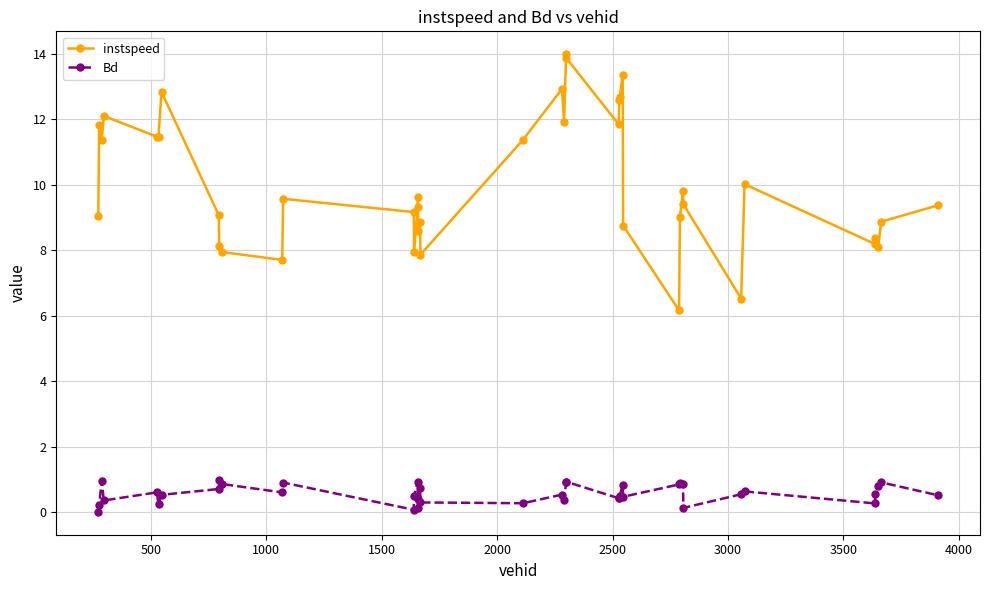

Which series has the largest range (max minus min)?

instspeed